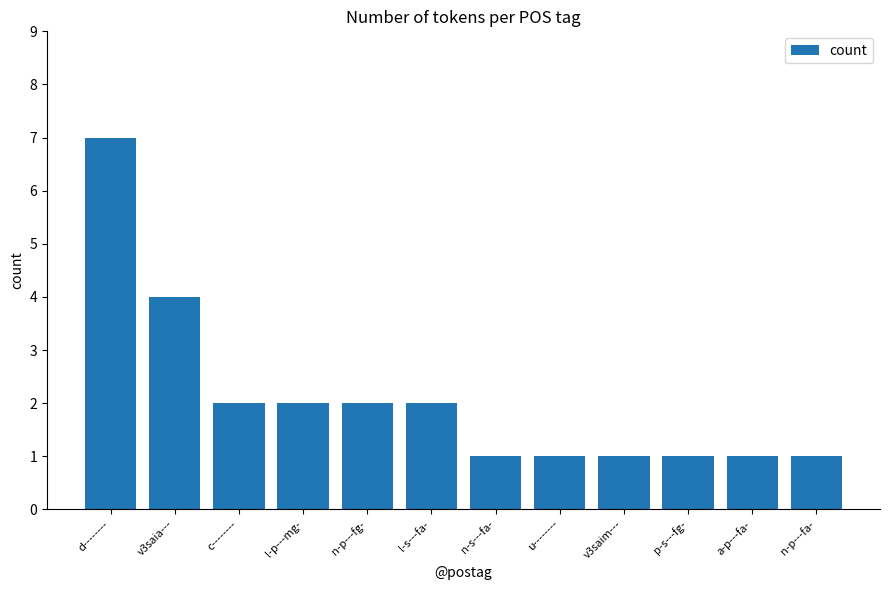

Reading right to left, list all the values displayed in this chart.

1	1	1	1	1	1	2	2	2	2	4	7